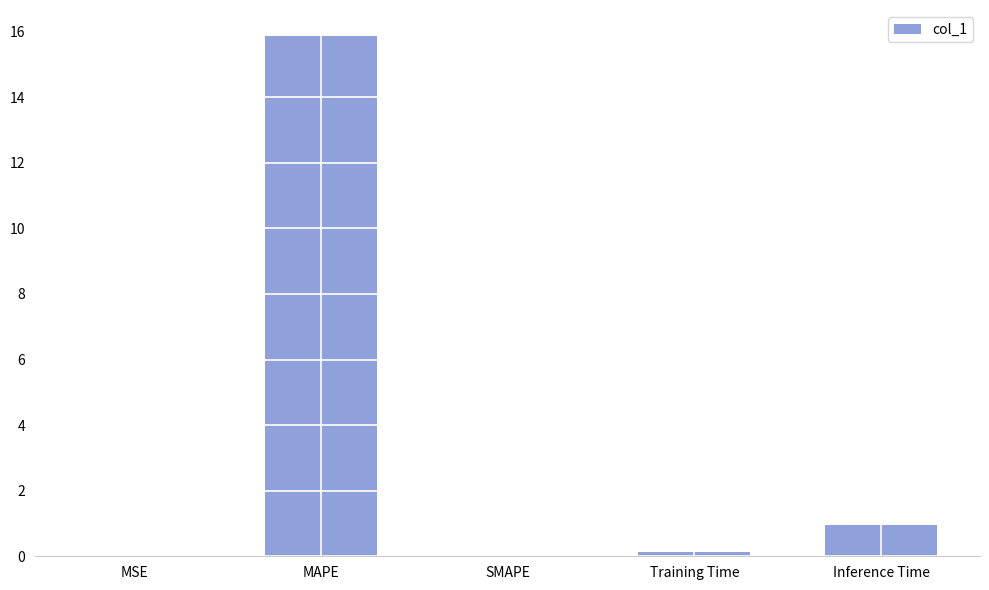

What is the change in value from MAPE to SMAPE?

-15.9